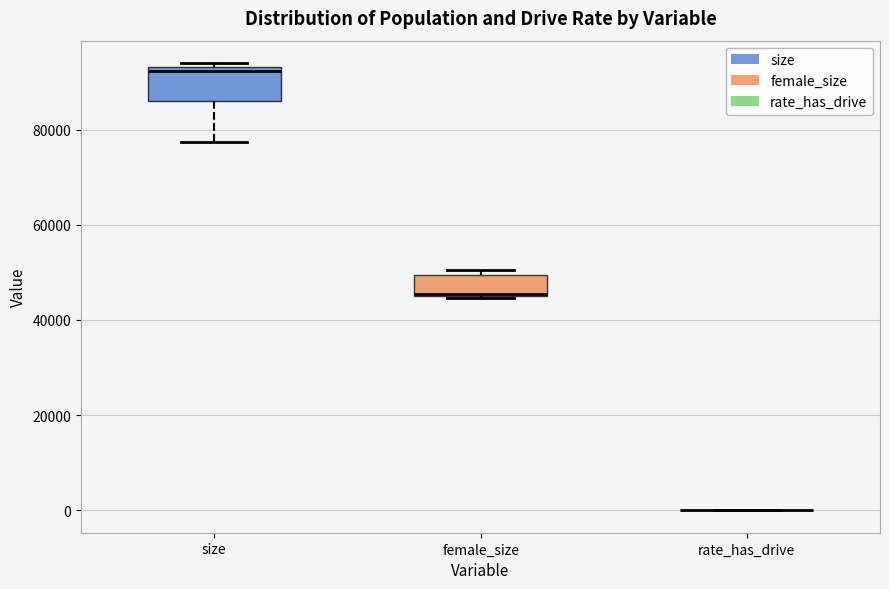

Reading left to right, read every box against the y-axis: the position of its median line, the range the box covers, and the ends of its whiskers. The values are not printed on the chart, so give them approximately, as read against the axis.

size: median 92000, box 86000 to 94000, whiskers 78000 to 94000 (just above the box's upper edge)
female_size: median 46000, box 46000 to 50000, whiskers 44000 to 50000 (just above the box's upper edge)
rate_has_drive: box collapsed to a line at 0, whiskers 0 to 0